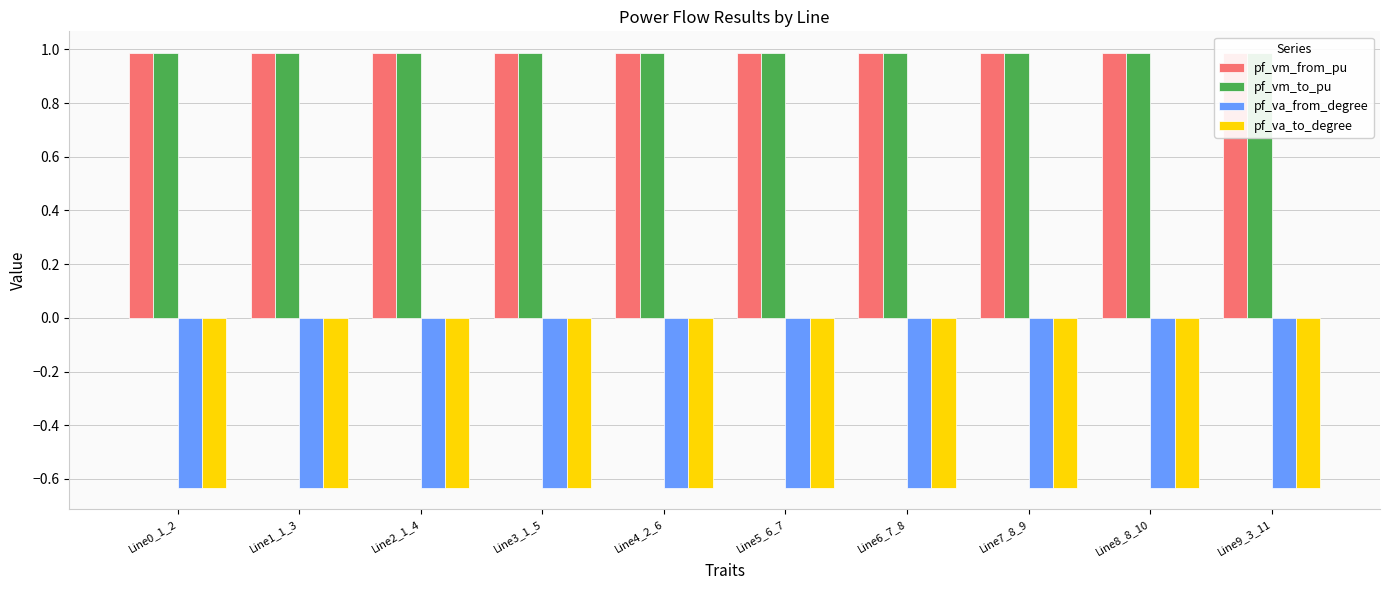

What is the maximum value for pf_vm_from_pu?

1.0